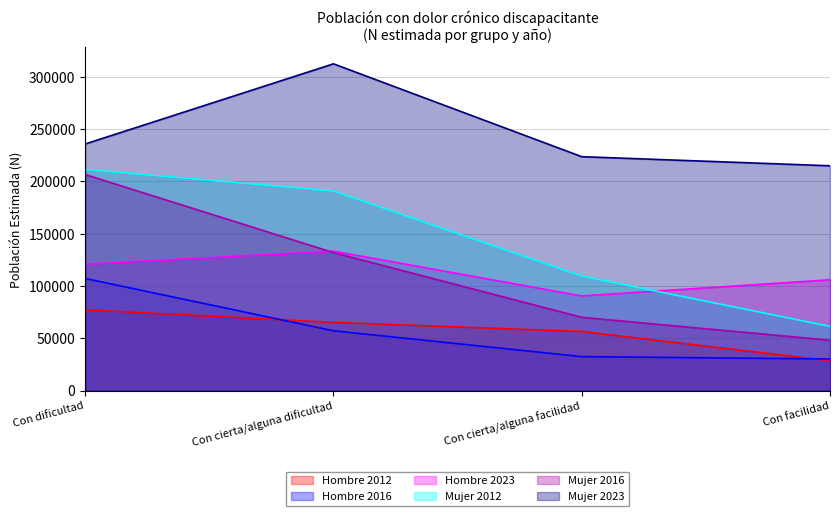

What is the spread (max minus min) of values at Con facilidad?

186456